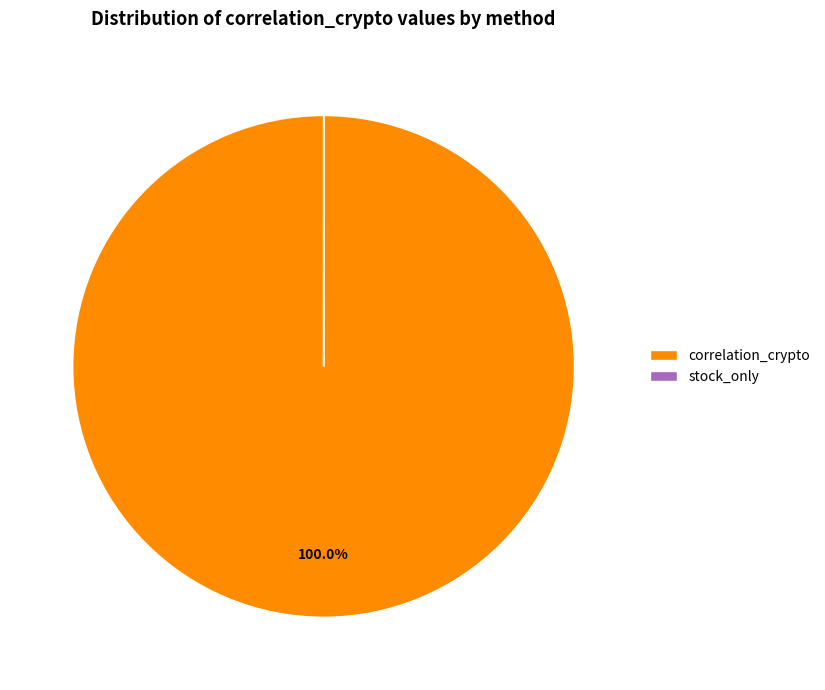

Which slice is the largest?

correlation_crypto